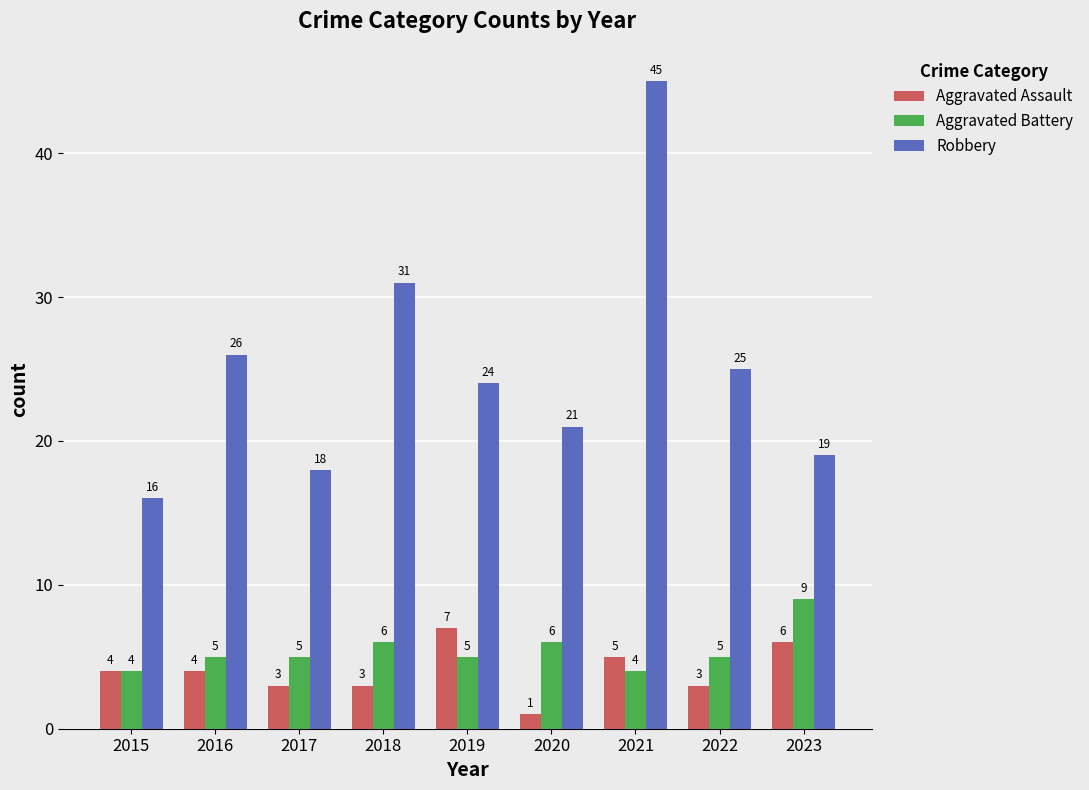

What is the greatest value displayed?

45